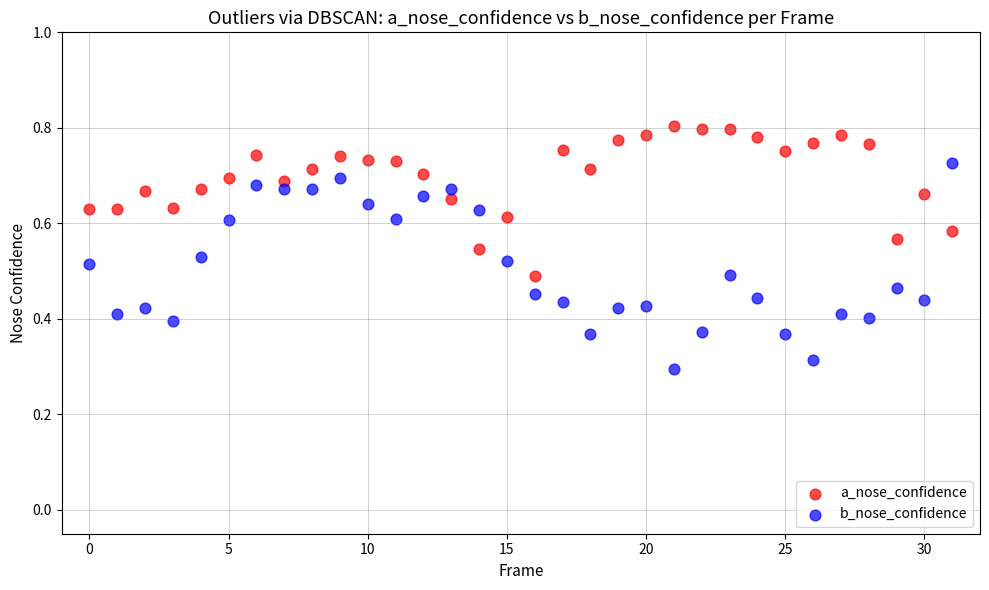

Which series reaches the minimum Y coordinate?

b_nose_confidence